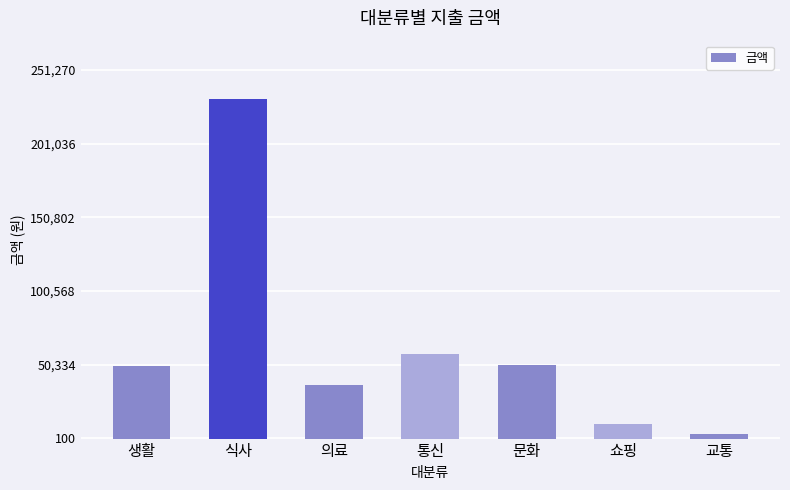

What is the sum of all values?

437730